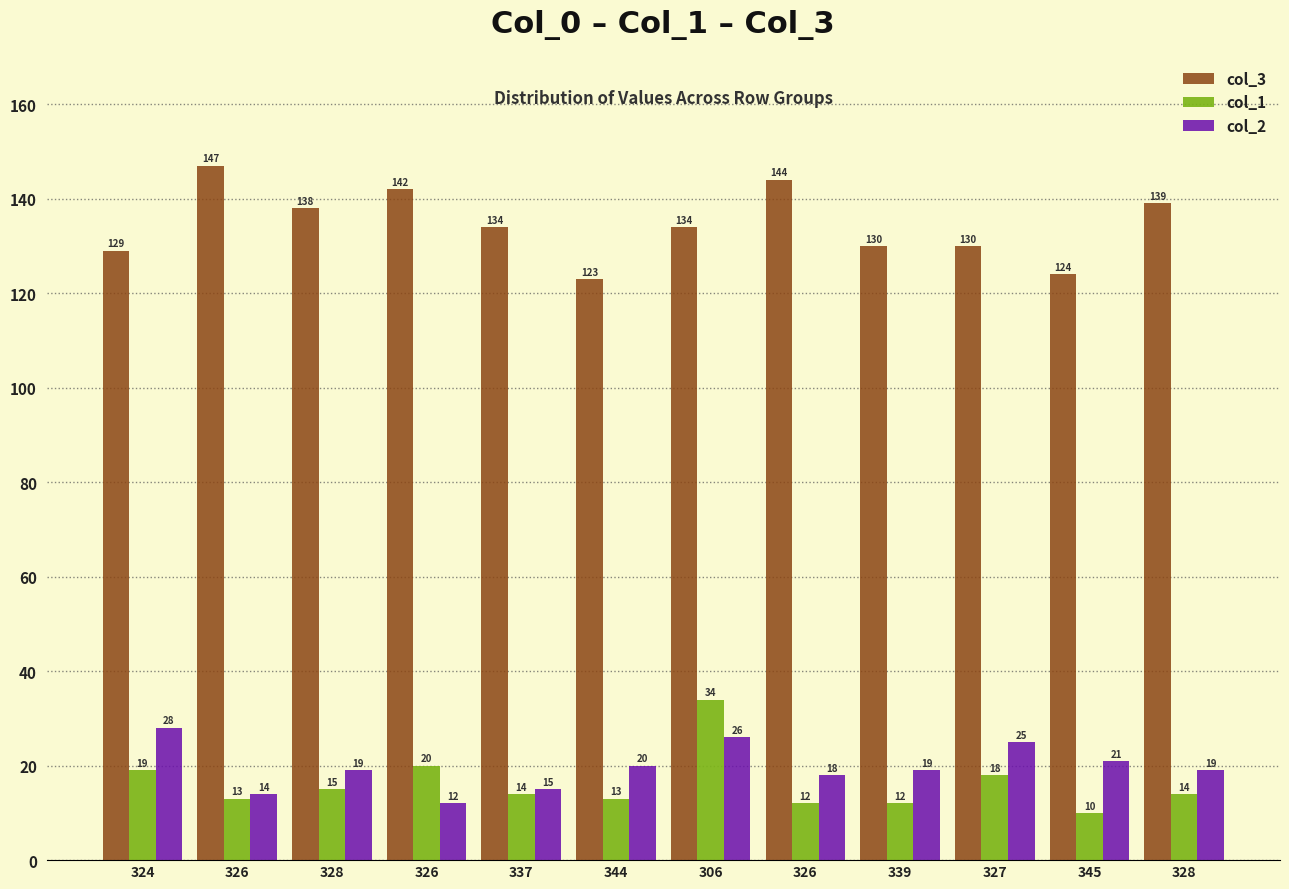

How many data points in col_2 are less than 19?

4